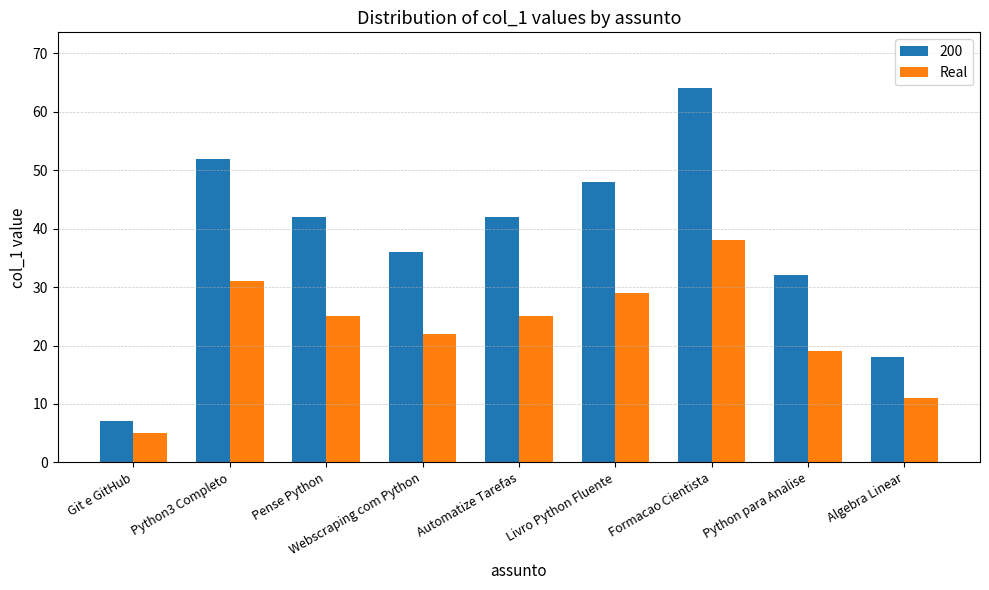

List the series in order of their peak value, highest first.

200, Real